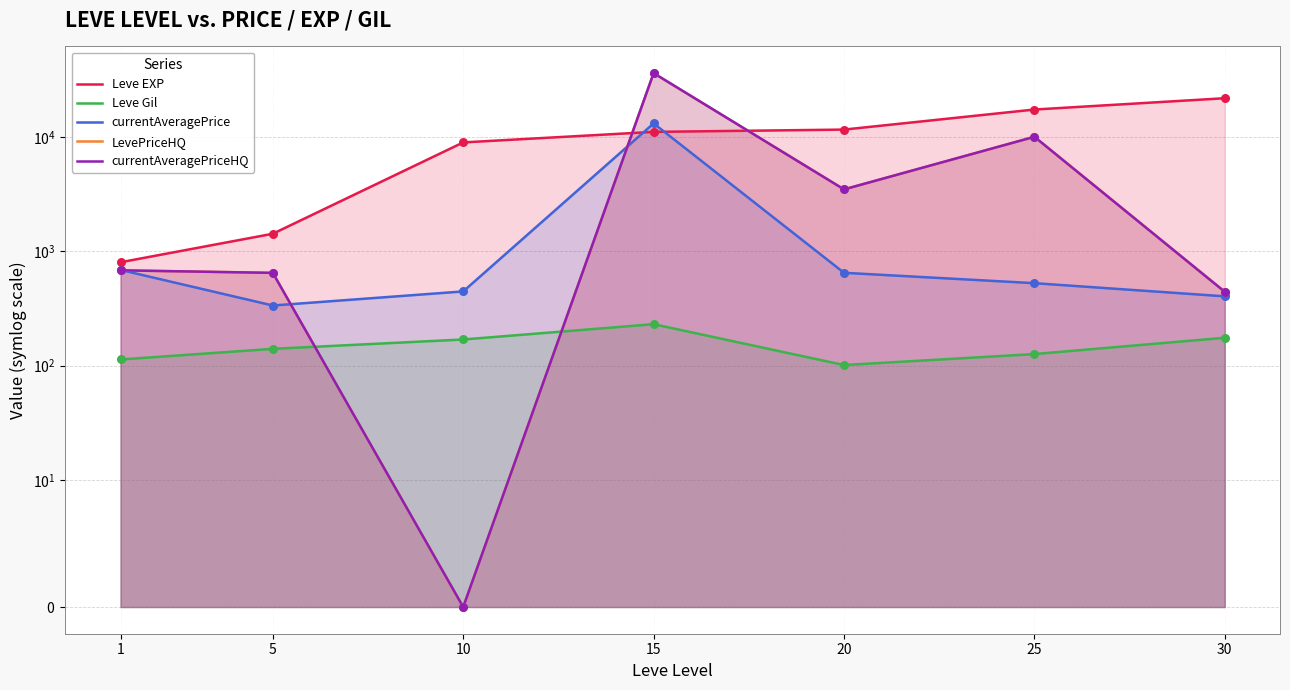

Which series has the largest total across all categories?

Leve EXP